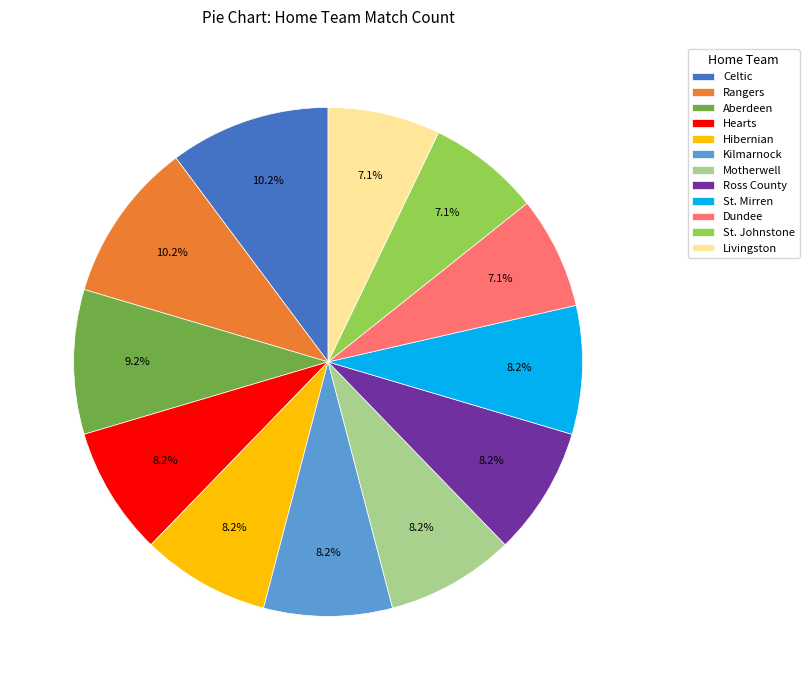

To the nearest percent, what is the combined percentage of Ross County and Celtic?

18%